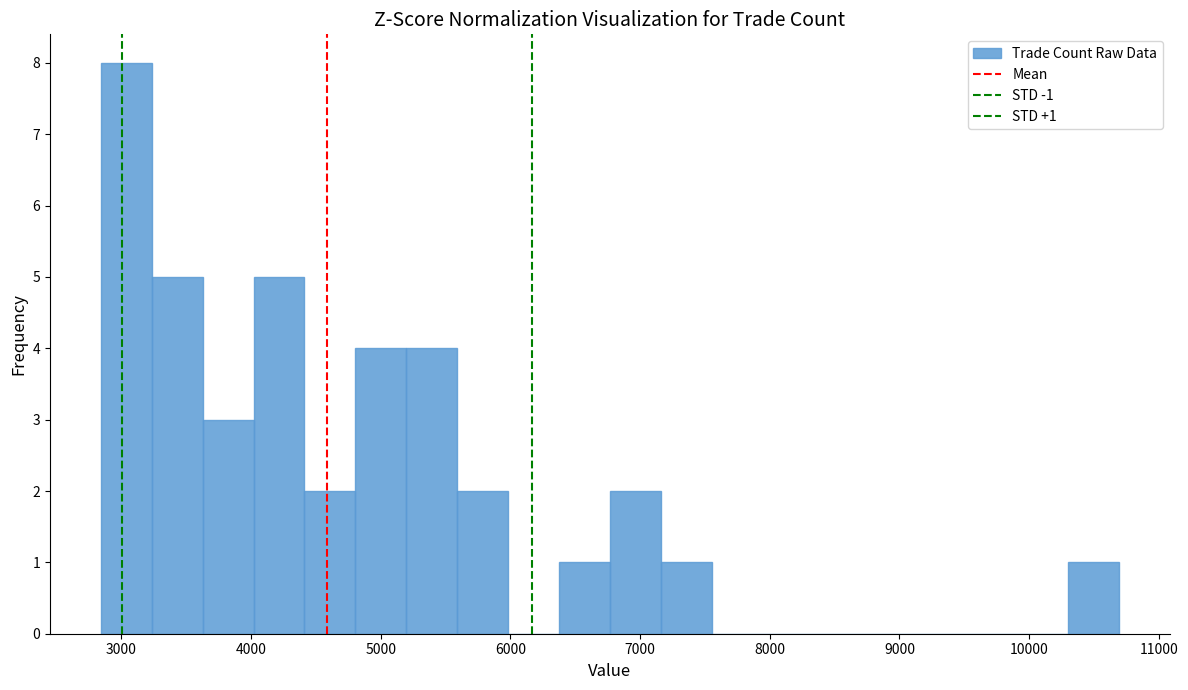

Read against the x-axis, roughly where is the centre of the tallest bar?

3000